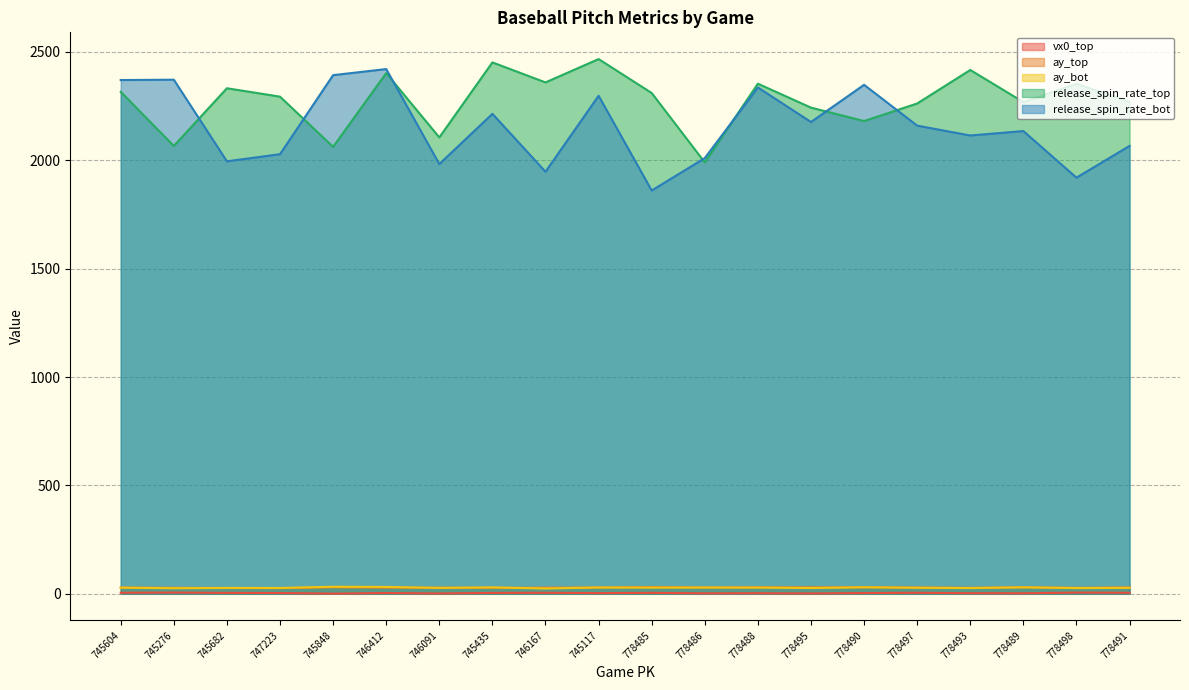

What is the label of the 9th point from the right?

778486